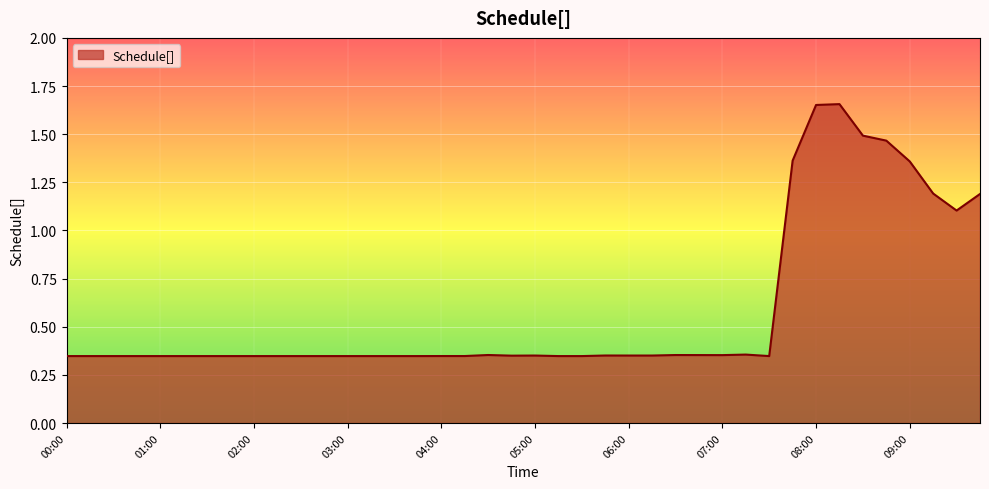

Where is the data nearest to the value 1?

09:30